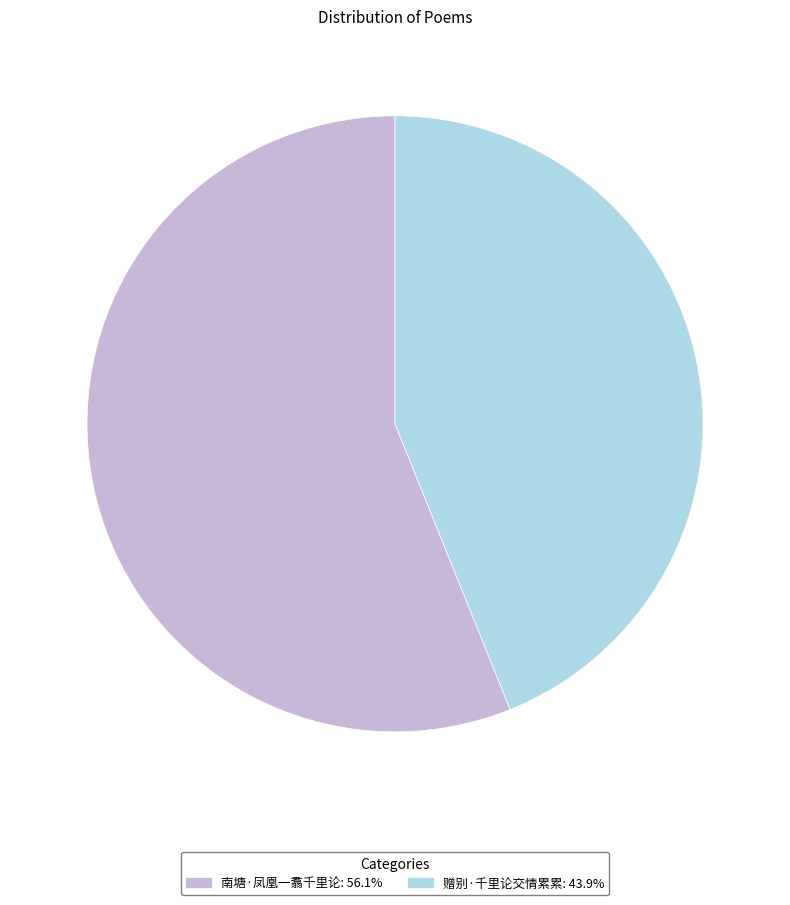

True or false: 南塘·凤凰一翥千里论 accounts for 56% of the total.

True